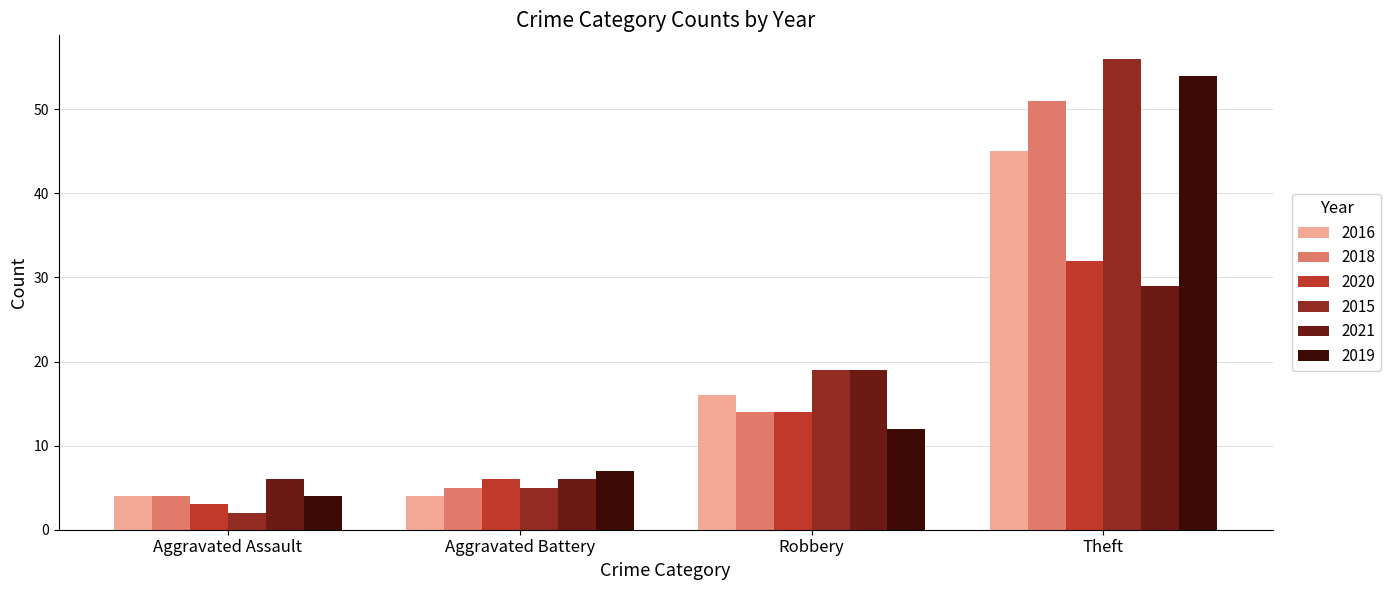

Between Aggravated Assault and Theft, which series saw the biggest shift?

2015